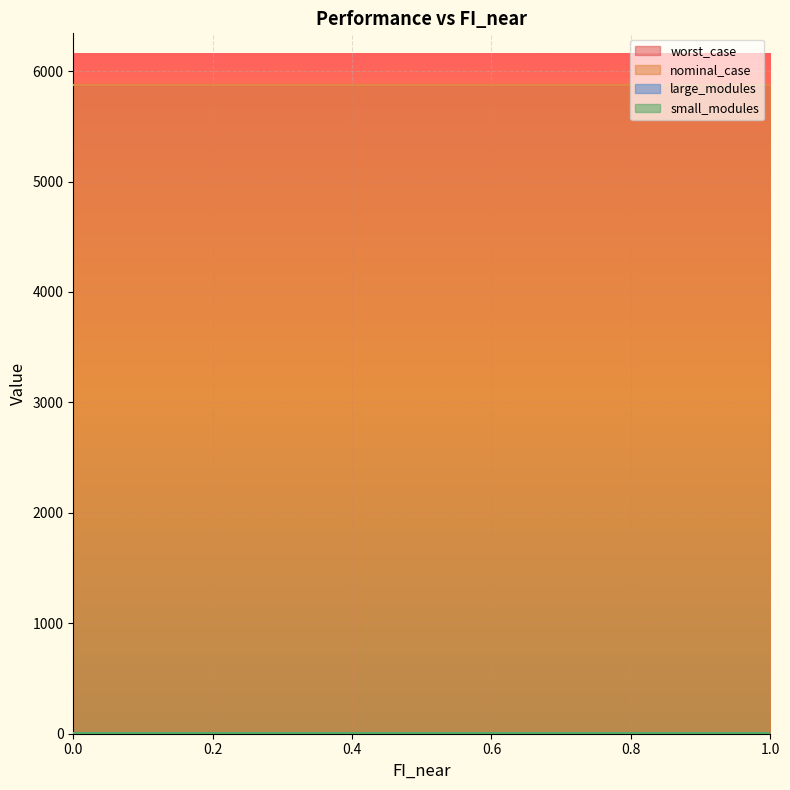

Reading left to right, what are all the values shown in this chart?

worst_case: 5872.4	5872.4	5872.4	5872.4	5872.4	5872.4	5872.4	5872.4	5872.4	5872.4	5872.4
nominal_case: 5872.4	5872.4	5872.4	5872.4	5872.4	5872.4	5872.4	5872.4	5872.4	5872.4	5872.4
large_modules: 0.0	0.0	0.0	0.0	0.0	0.0	0.0	0.0	0.0	0.0	0.0
small_modules: 3.0	3.0	3.0	3.0	3.0	3.0	3.0	3.0	3.0	3.0	3.0